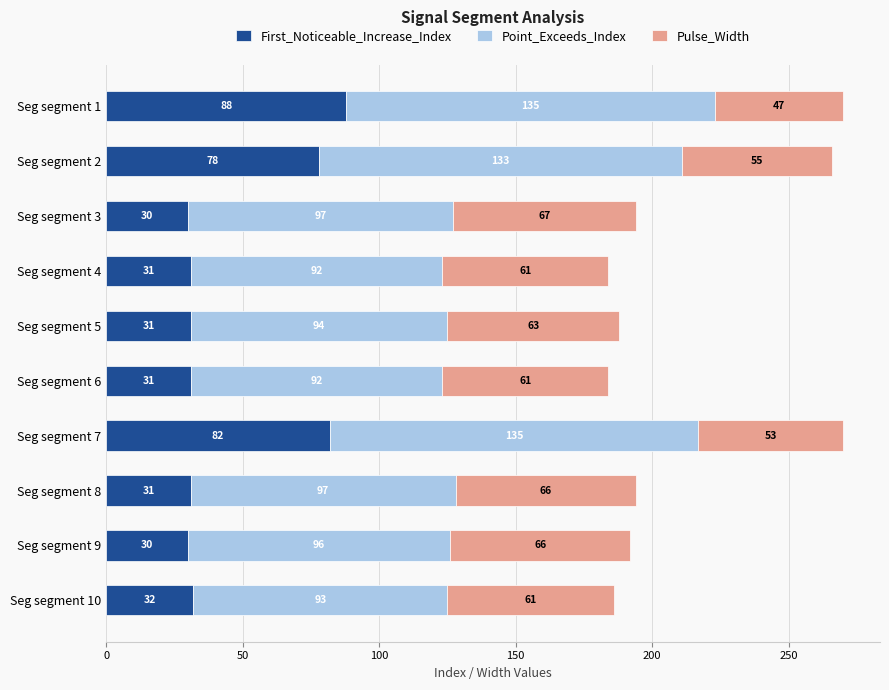

Where is First_Noticeable_Increase_Index nearest to the value 59?

Seg segment 2